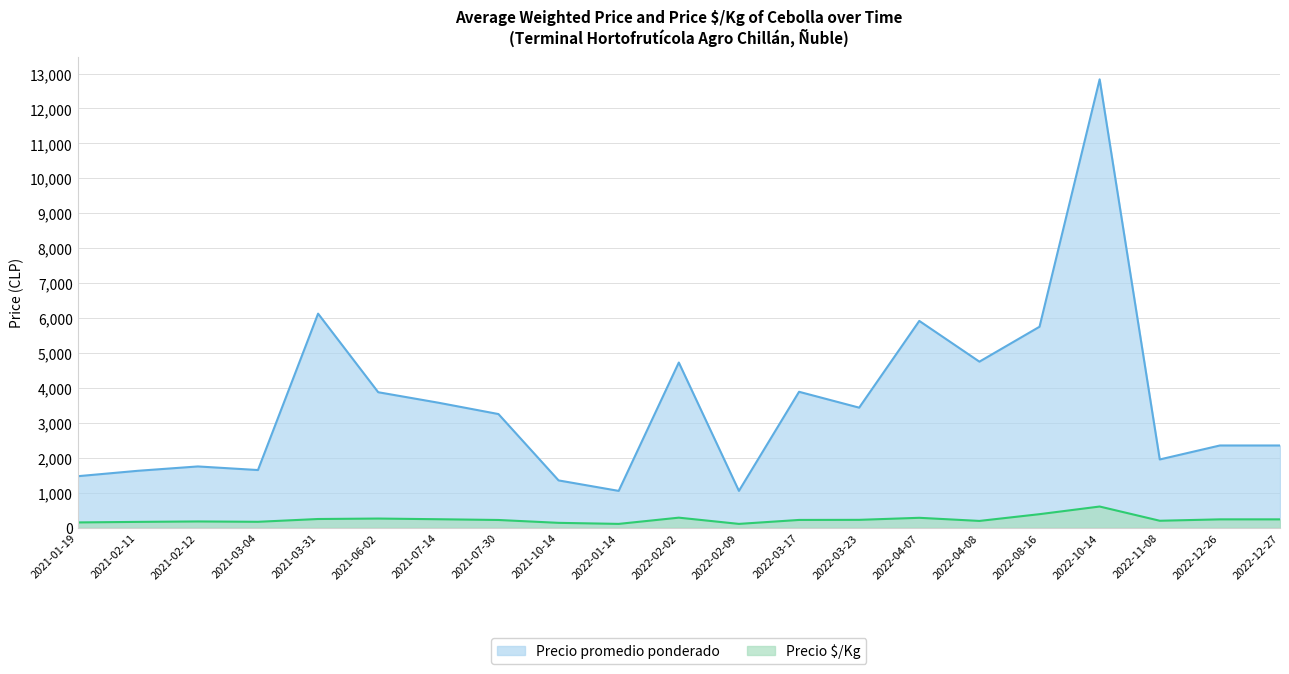

Between 35 and 26, which is larger?

35